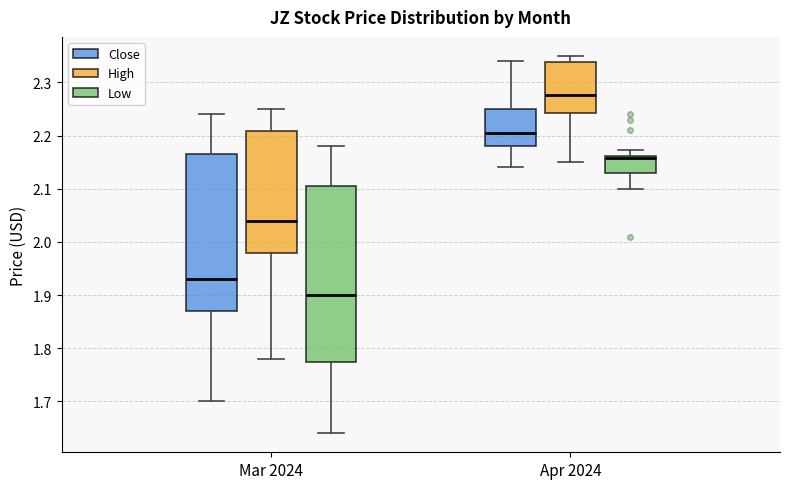

Which box has the lowest median line?

Mar 2024 (Low)